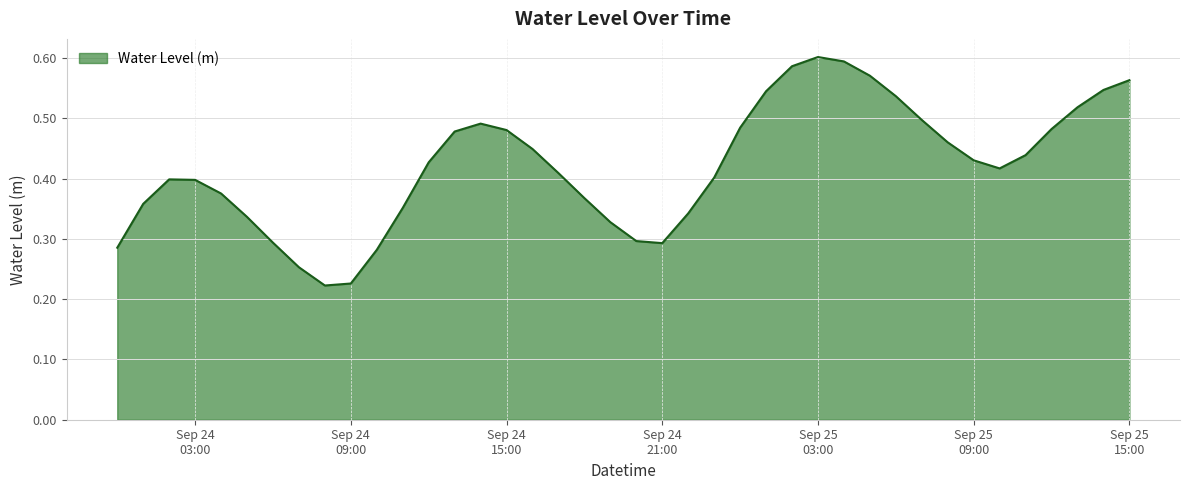

True or false: the data has more than 0 interior local peaks.

True